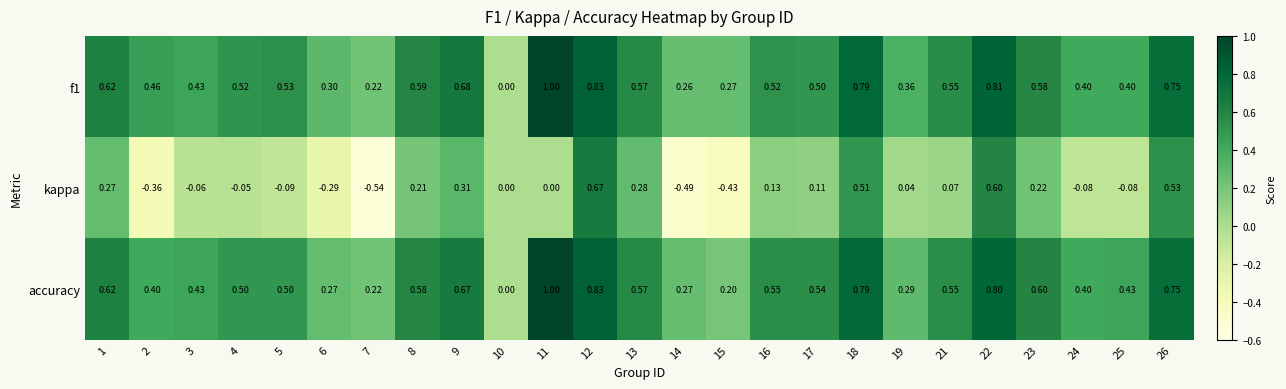

Which series has the widest spread of values?

kappa